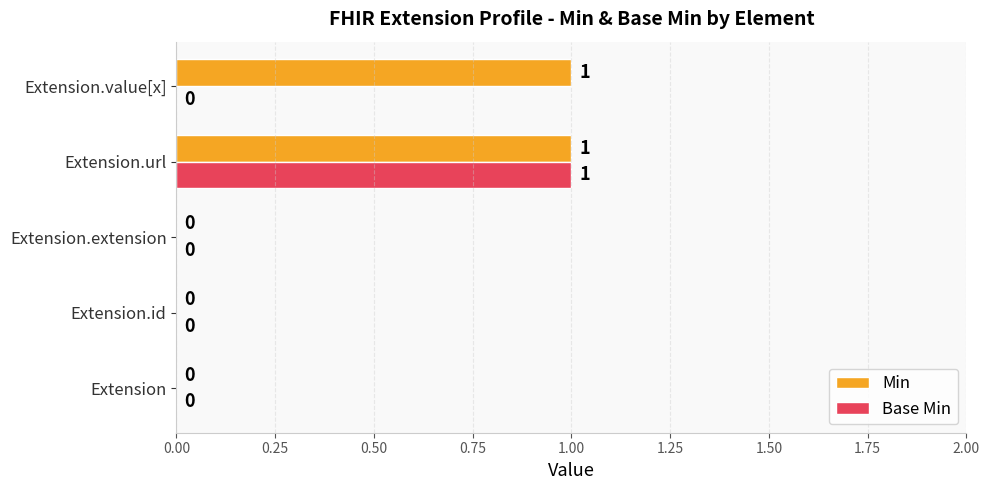

True or false: Base Min has a value of 1 at Extension.id.

False